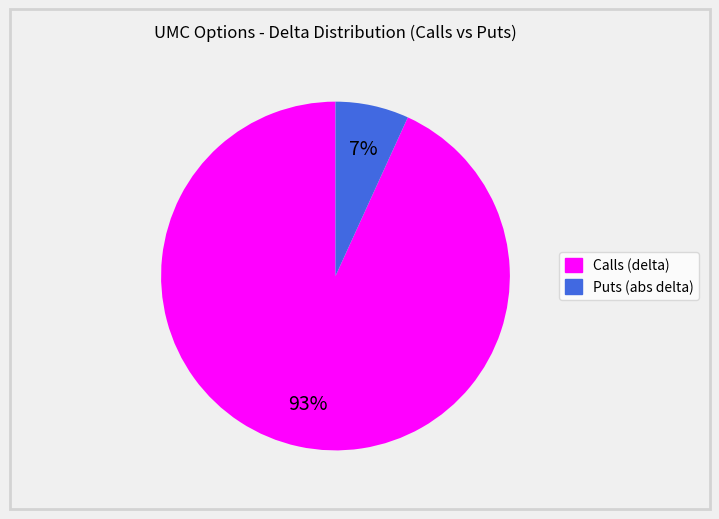

To the nearest percent, what is the difference between the largest and smallest slice percentages?

86%